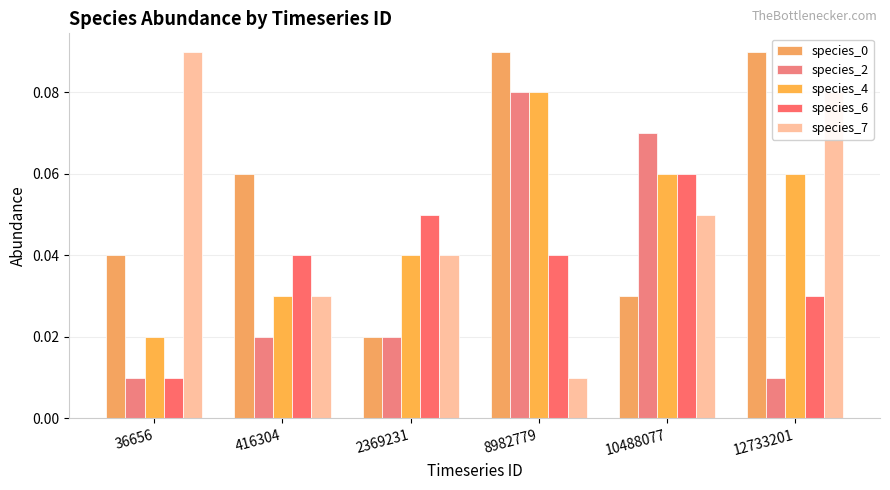

What is the maximum value shown in the chart?

0.1